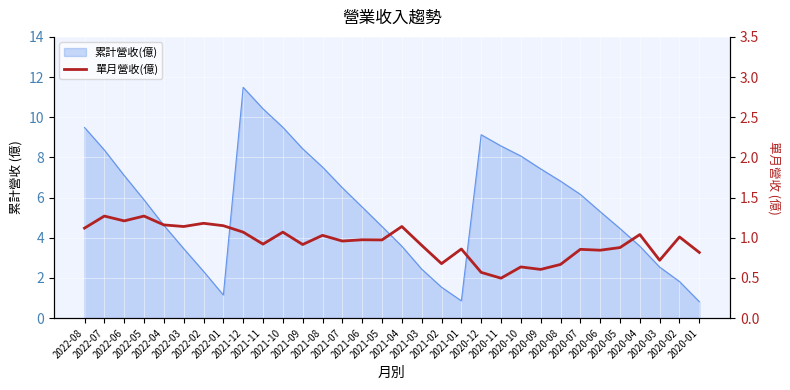

Approximately how many times larger is the value at 2021-06 compared to 2020-04?

0.9